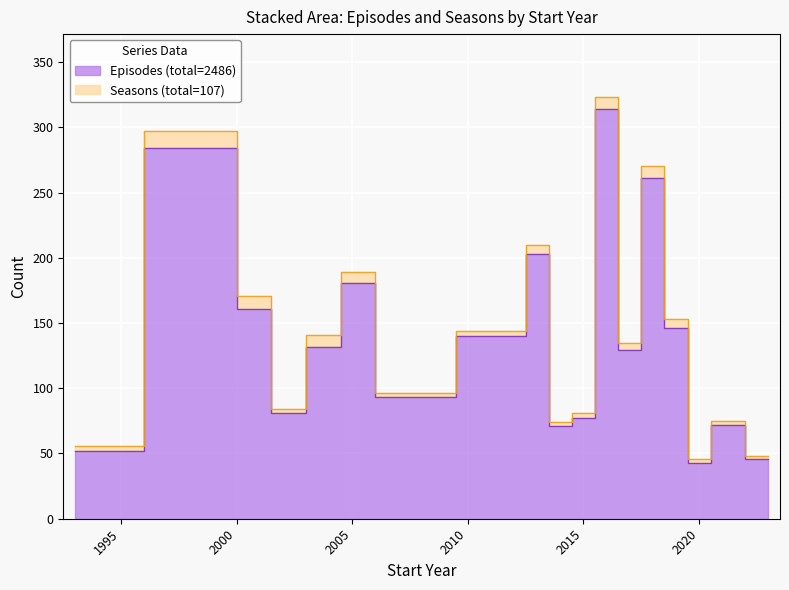

Where is Episodes nearest to the value 147?

2018